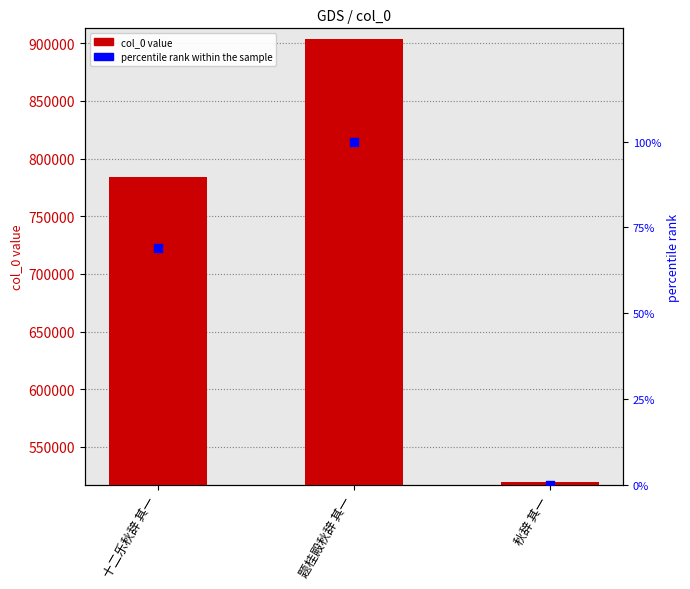

Which series contains the lowest Y value?

percentile rank within the sample